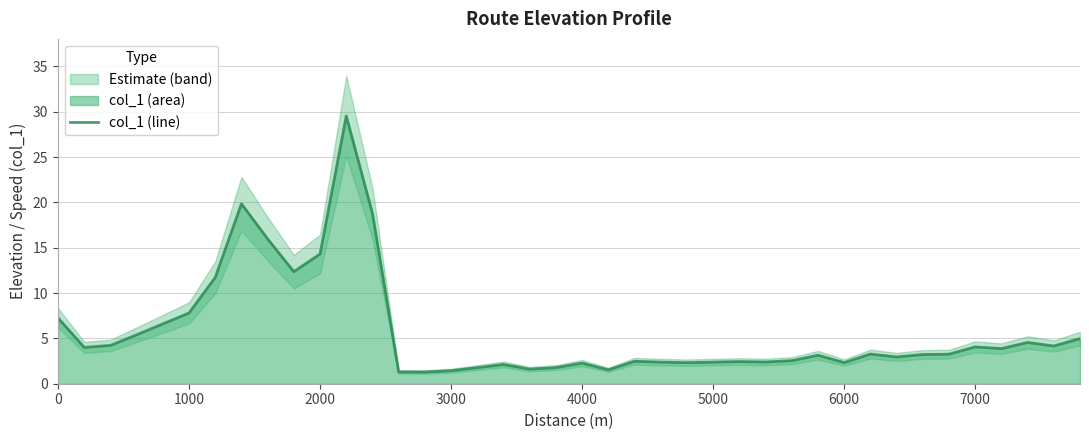

How many points are higher than both their immediate neighbors (excluding endpoints)?

10